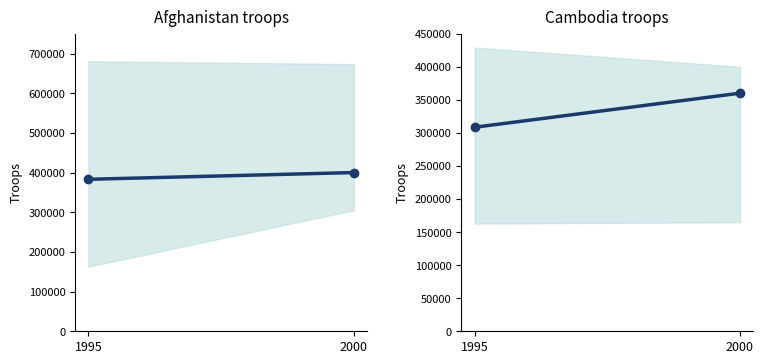

Which series has the largest total across all categories?

Afghanistan